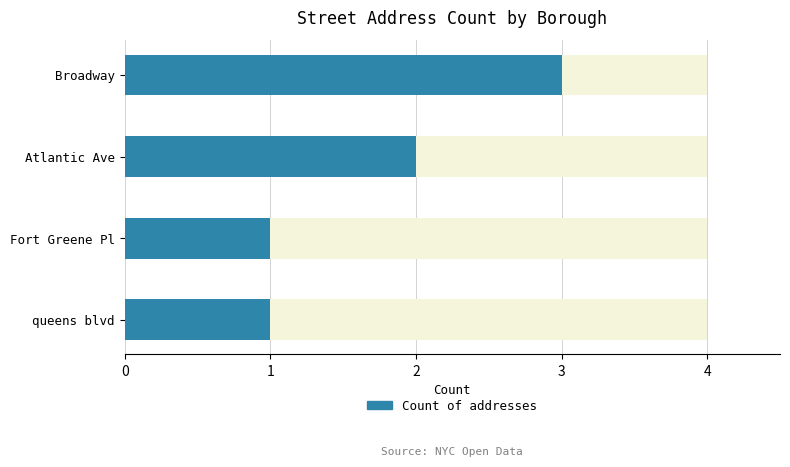

Is it true that the value at Atlantic Ave is 2?

True